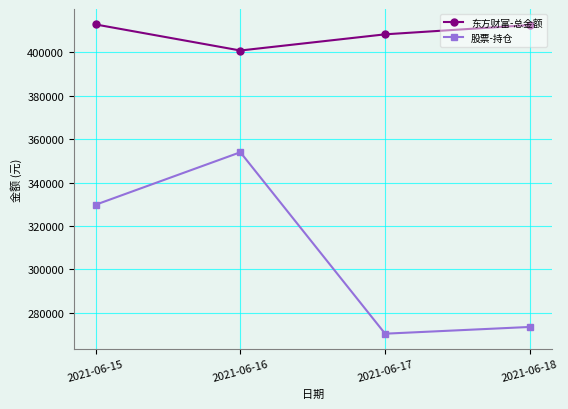

True or false: 股票-持仓 and 东方财富-总金额 cross at least once.

False